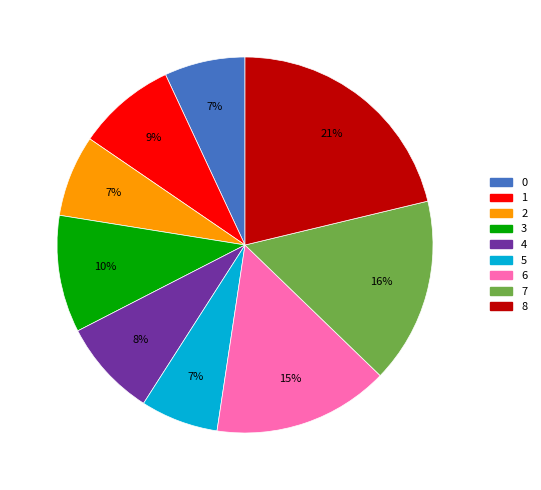

Between 7 and 8, which is larger?

8